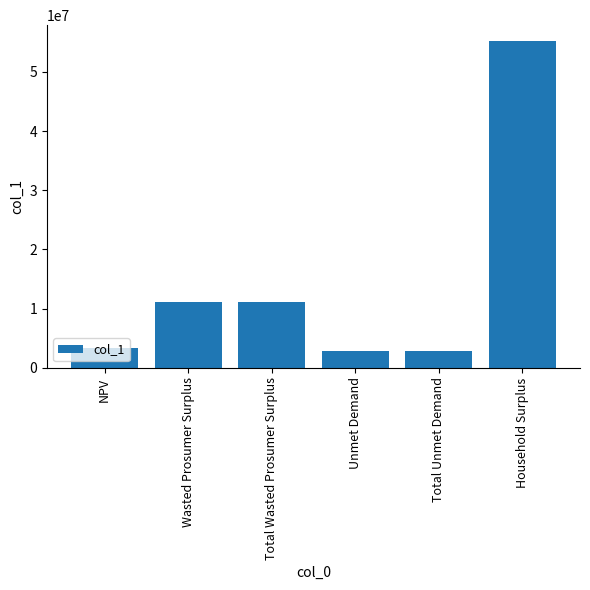

Reading left to right, extract all data points from this chart.

3277790.2	11189938.2	11189938.2	2772953.7	2772953.7	55157377.1